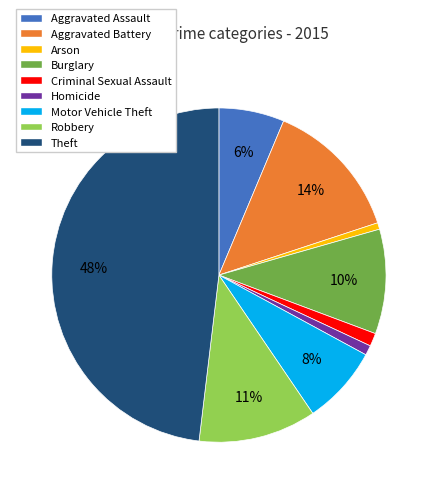

Which slice is the largest?

Theft